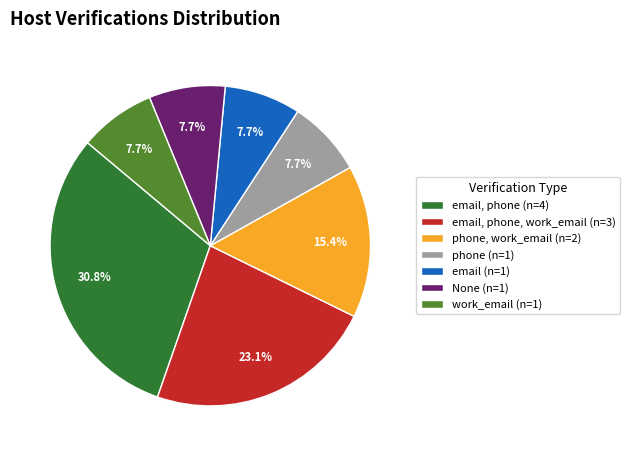

Is there any slice that represents more than half of the pie?

No